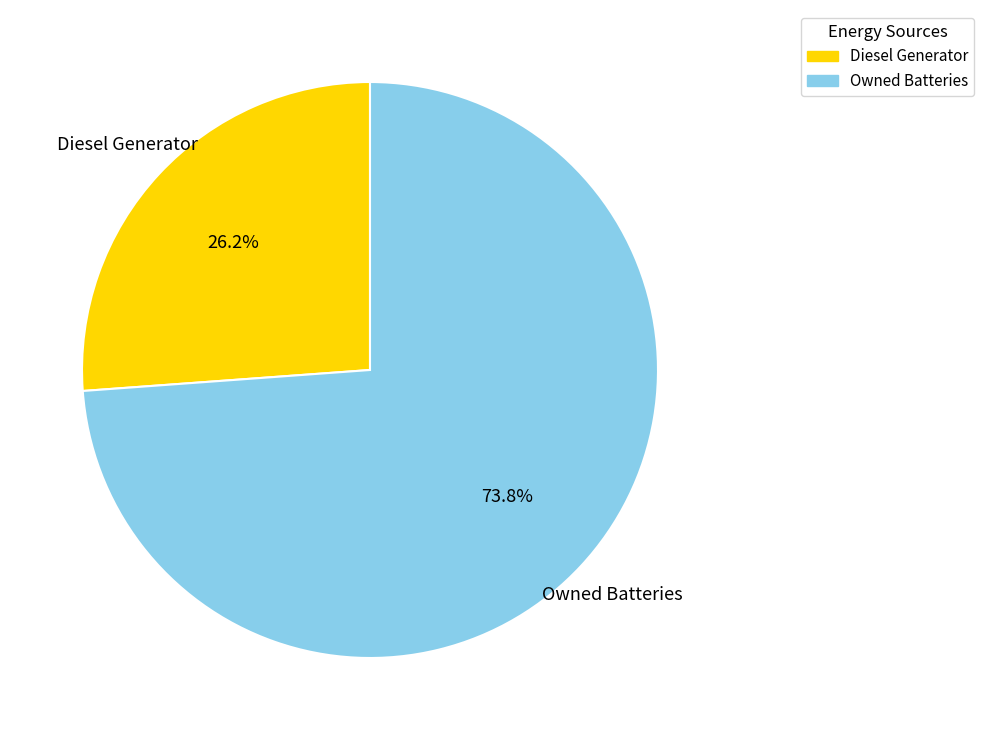

Rank the categories by value from lowest to highest.

Diesel Generator, Owned Batteries